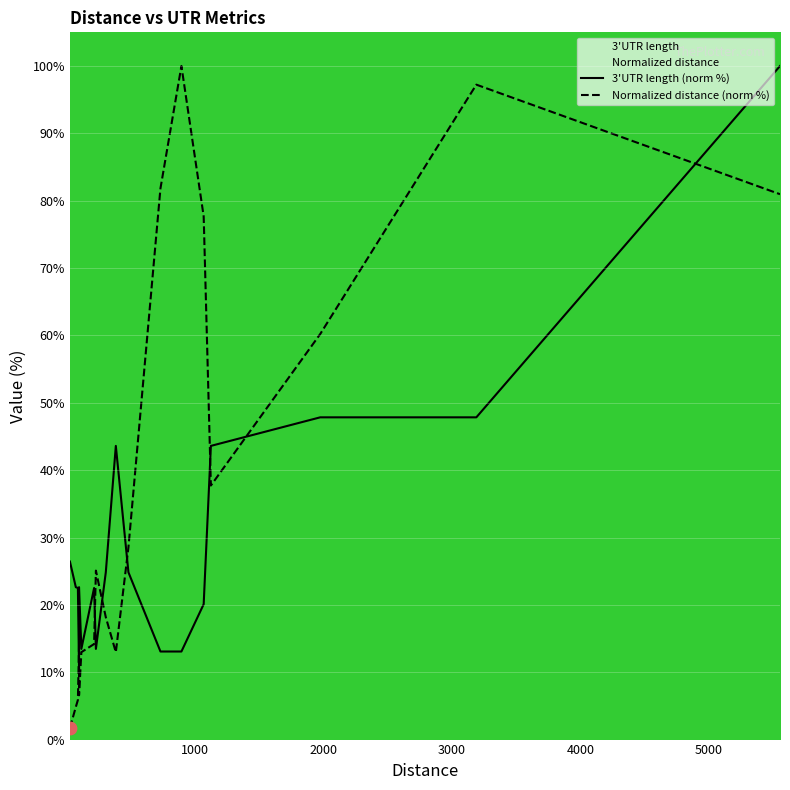

Is the value of Normalized distance (norm %) at 11 greater than the value of 3'UTR length (norm %) at 7?

Yes